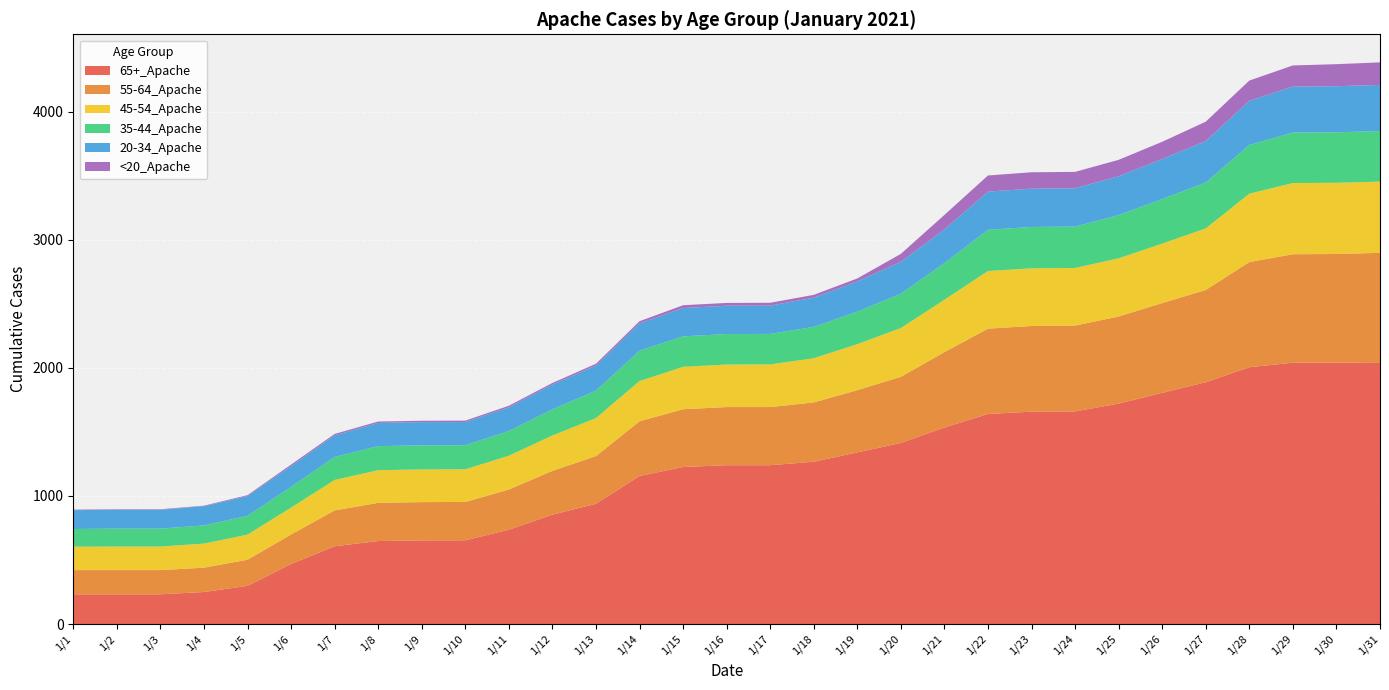

Reading left to right, what are all the values shown in this chart?

65+_Apache: 1/1=232	1/2=232	1/3=232	1/4=250	1/5=298	1/6=469	1/7=607	1/8=648	1/9=653	1/10=654	1/11=736	1/12=854	1/13=939	1/14=1156	1/15=1226	1/16=1240	1/17=1240	1/18=1267	1/19=1340	1/20=1414	1/21=1534	1/22=1640	1/23=1658	1/24=1660	1/25=1721	1/26=1805	1/27=1888	1/28=2005	1/29=2040	1/30=2041	1/31=2043
55-64_Apache: 1/1=189	1/2=189	1/3=189	1/4=190	1/5=204	1/6=230	1/7=280	1/8=298	1/9=299	1/10=299	1/11=314	1/12=342	1/13=372	1/14=427	1/15=451	1/16=454	1/17=454	1/18=463	1/19=486	1/20=516	1/21=589	1/22=666	1/23=669	1/24=670	1/25=680	1/26=701	1/27=720	1/28=821	1/29=847	1/30=848	1/31=855
45-54_Apache: 1/1=183	1/2=184	1/3=184	1/4=188	1/5=196	1/6=210	1/7=238	1/8=255	1/9=255	1/10=255	1/11=264	1/12=276	1/13=297	1/14=314	1/15=331	1/16=332	1/17=333	1/18=345	1/19=359	1/20=381	1/21=409	1/22=450	1/23=450	1/24=450	1/25=454	1/26=464	1/27=481	1/28=534	1/29=556	1/30=556	1/31=556
35-44_Apache: 1/1=138	1/2=140	1/3=140	1/4=142	1/5=147	1/6=162	1/7=179	1/8=188	1/9=188	1/10=188	1/11=193	1/12=204	1/13=214	1/14=237	1/15=238	1/16=238	1/17=238	1/18=245	1/19=254	1/20=268	1/21=286	1/22=322	1/23=323	1/24=323	1/25=338	1/26=348	1/27=358	1/28=380	1/29=394	1/30=394	1/31=395
20-34_Apache: 1/1=147	1/2=147	1/3=147	1/4=150	1/5=154	1/6=163	1/7=169	1/8=181	1/9=181	1/10=181	1/11=185	1/12=194	1/13=196	1/14=213	1/15=221	1/16=221	1/17=221	1/18=228	1/19=236	1/20=249	1/21=263	1/22=298	1/23=299	1/24=299	1/25=303	1/26=312	1/27=324	1/28=345	1/29=359	1/30=360	1/31=360
<20_Apache: 1/1=4	1/2=4	1/3=4	1/4=4	1/5=7	1/6=11	1/7=11	1/8=11	1/9=11	1/10=11	1/11=12	1/12=12	1/13=14	1/14=17	1/15=22	1/16=22	1/17=22	1/18=22	1/19=23	1/20=62	1/21=113	1/22=126	1/23=128	1/24=128	1/25=128	1/26=135	1/27=151	1/28=158	1/29=165	1/30=172	1/31=176